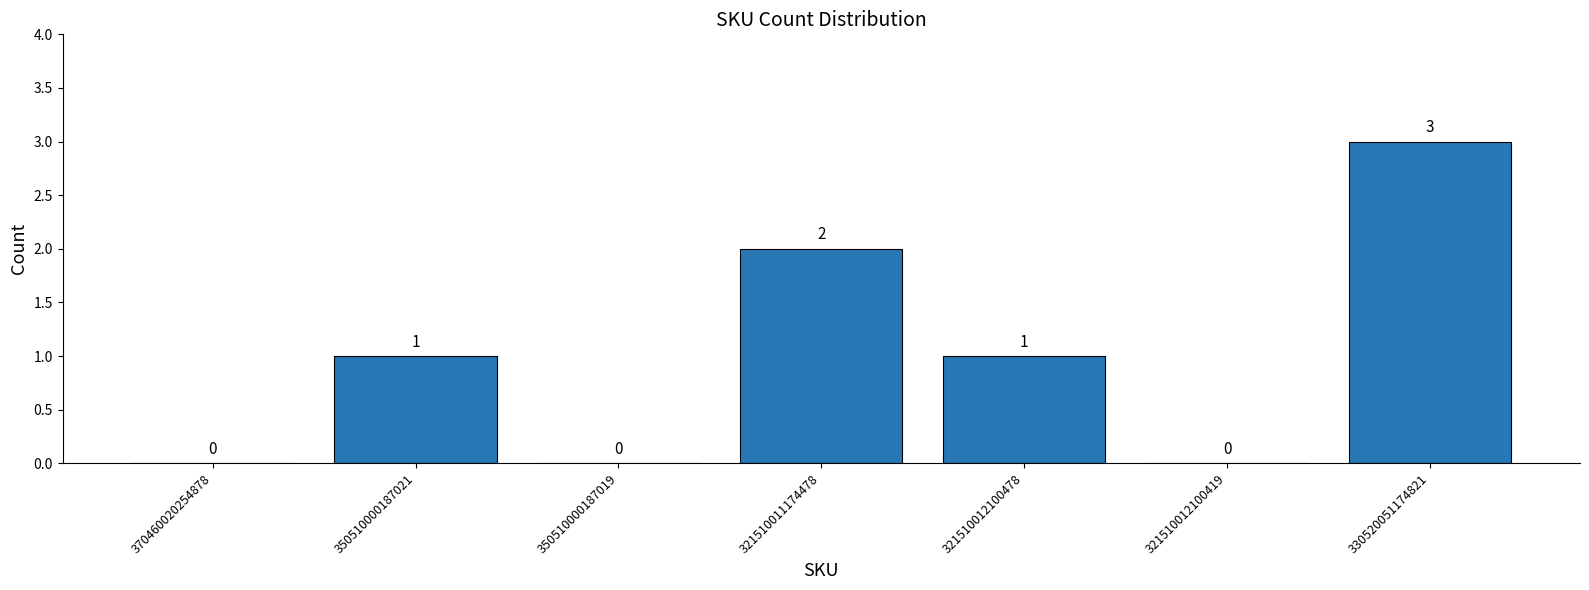

Which has a higher value, 370460020254878 or 330520051174821?

330520051174821